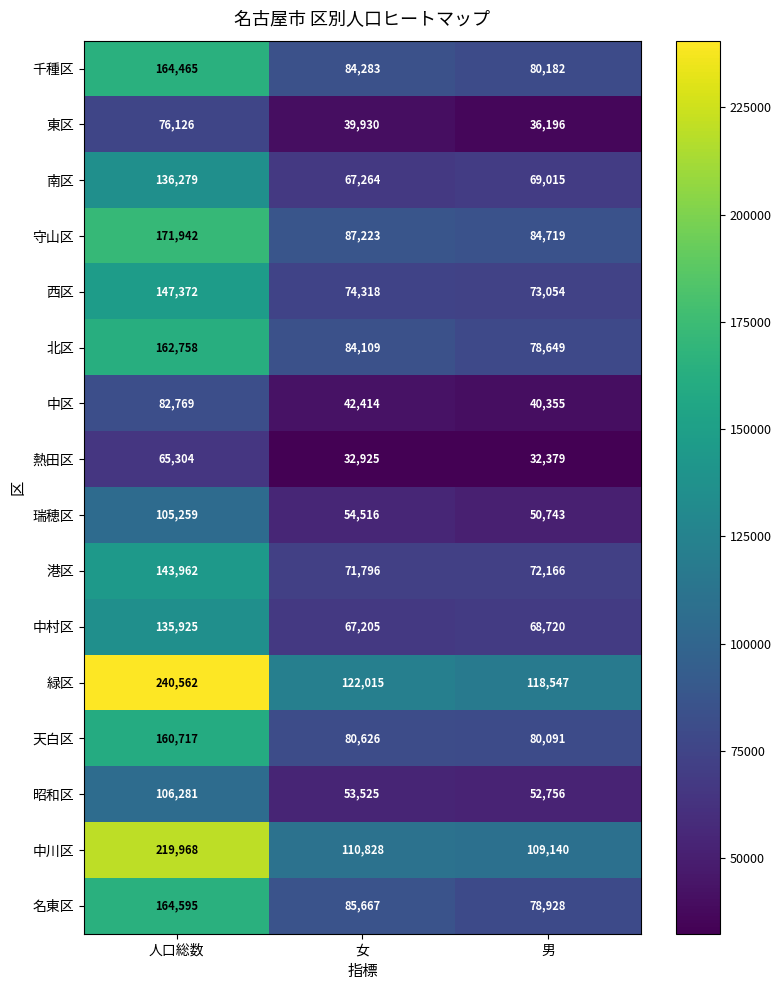

Which series has the largest total across all categories?

緑区